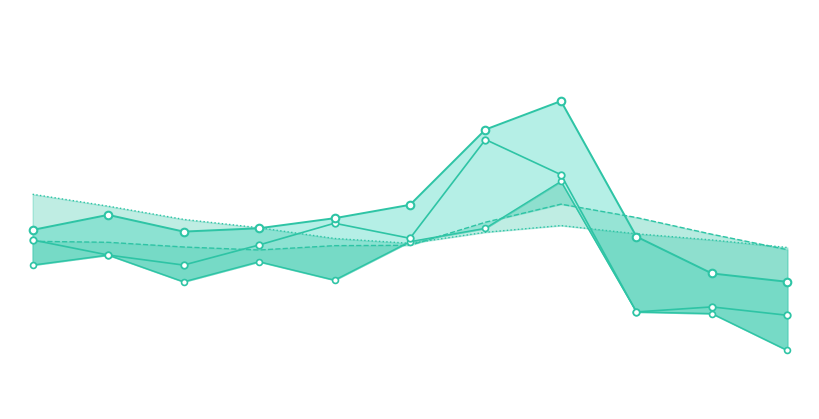

What is the total value across all series at 8?

81.0